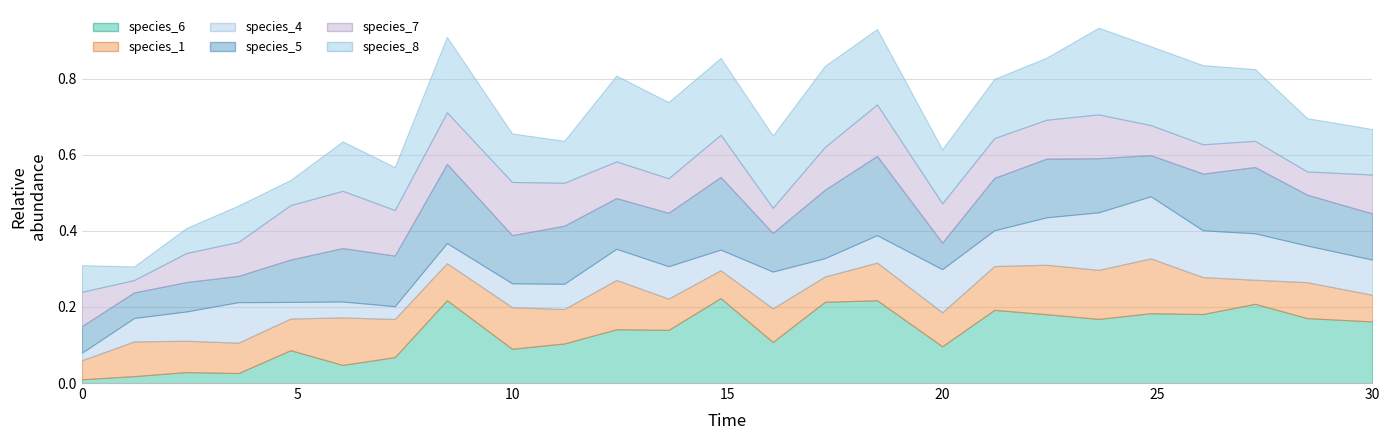

Which series changed the most between 1.2121212121212122 and 24.848484848484848?

species_8